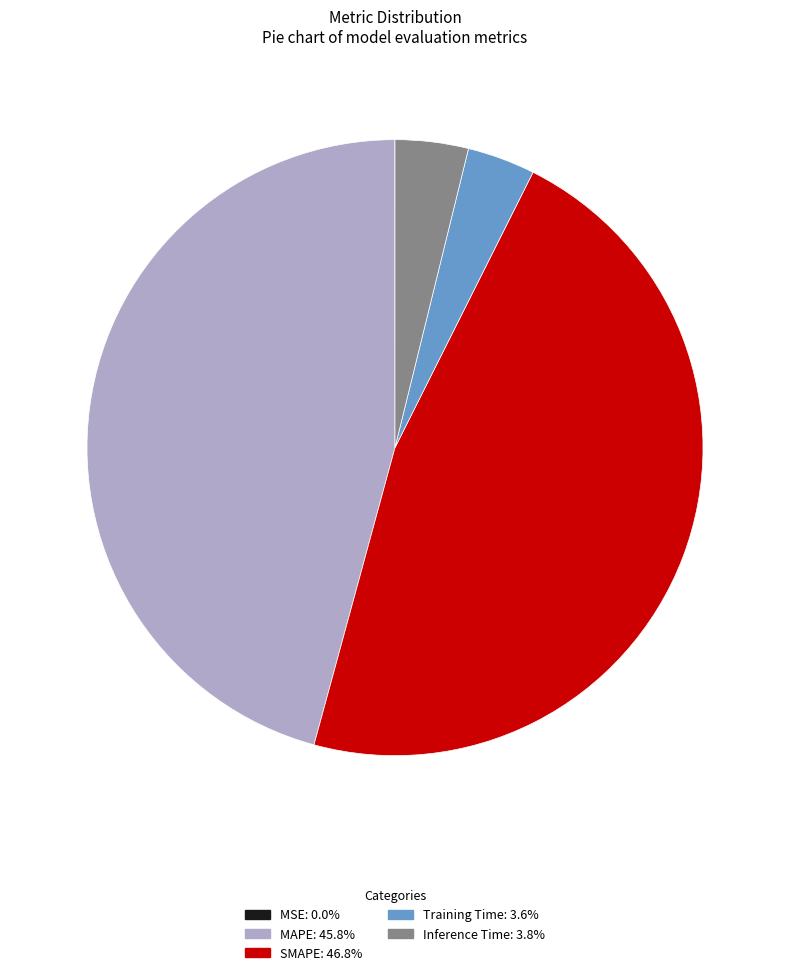

Which category has the biggest portion of the pie?

SMAPE